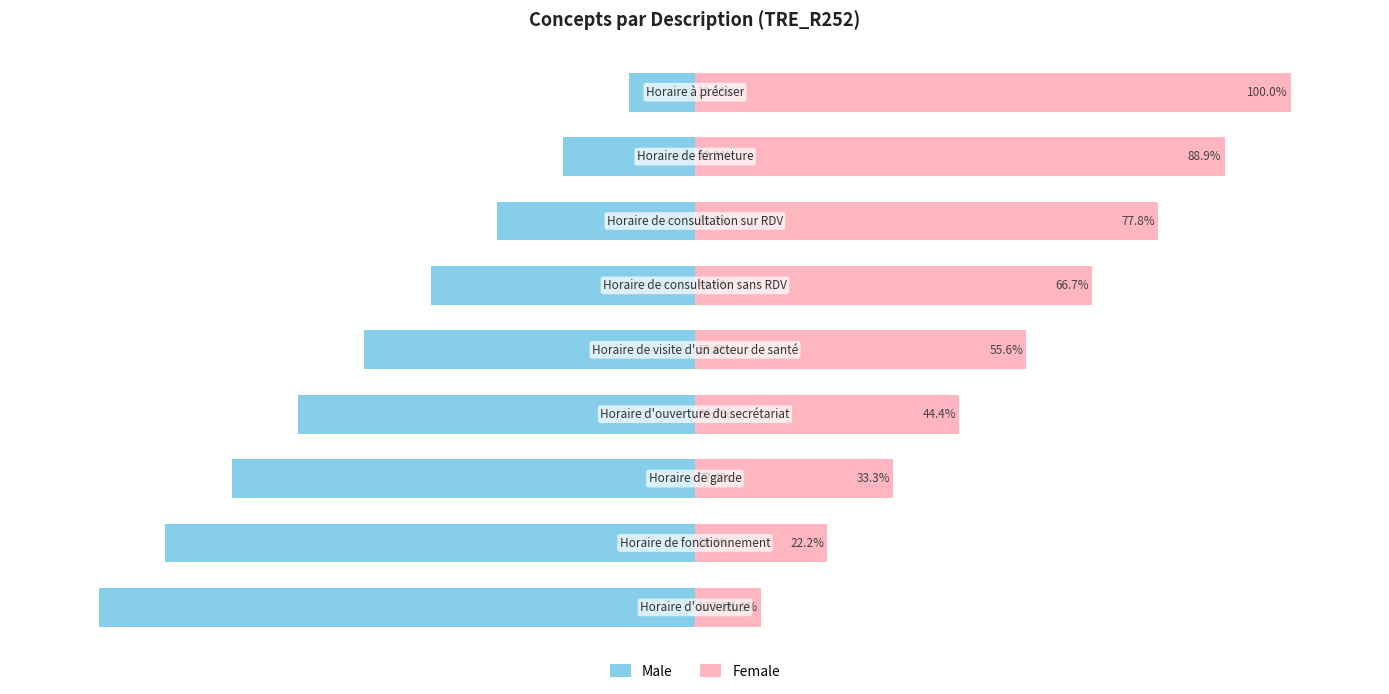

At how many categories does at least one series exceed -14?

9